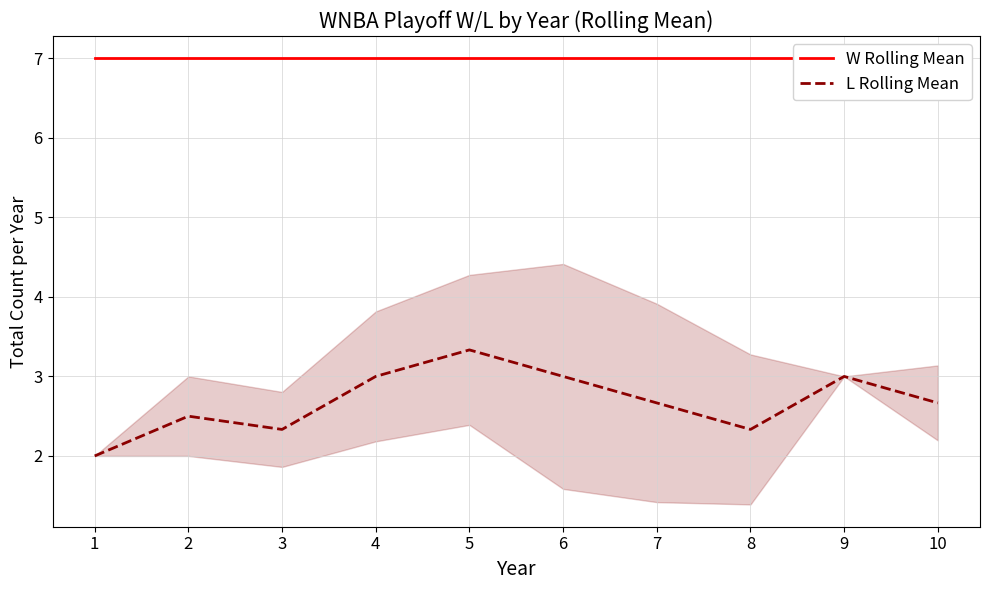

Is the value of W Rolling Mean at 9 greater than the value of L Rolling Mean at 4?

Yes